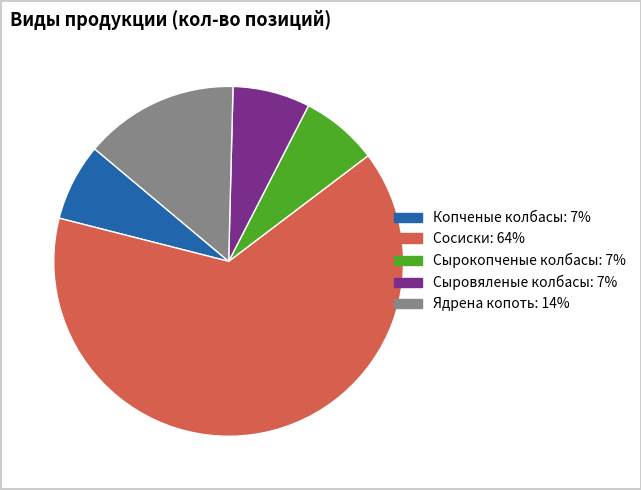

Is it true that Сыровяленые колбасы is 7% of the pie?

True